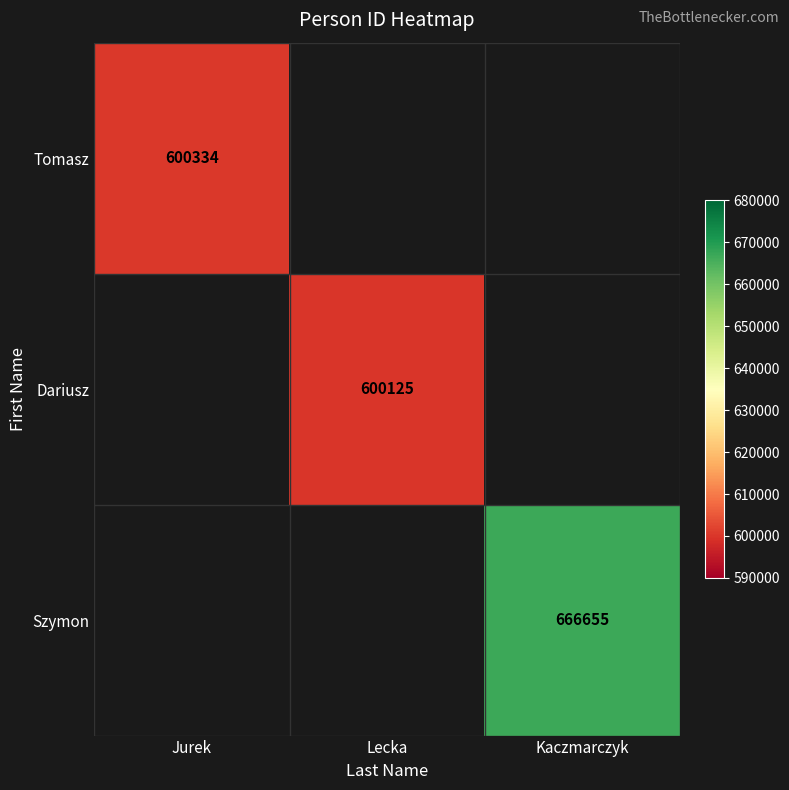

The Tomasz series shows 349540 at Jurek. True or false?

False